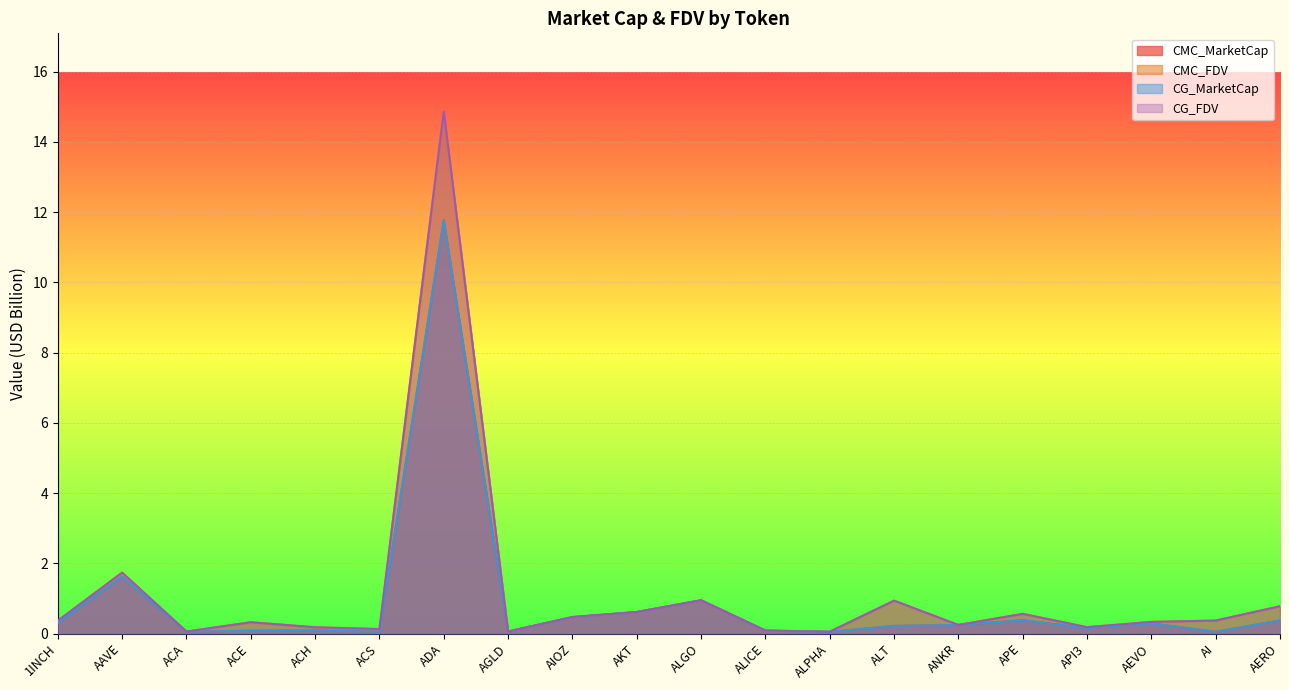

What are all the series names shown in the legend?

CMC_MarketCap, CMC_FDV, CG_MarketCap, CG_FDV